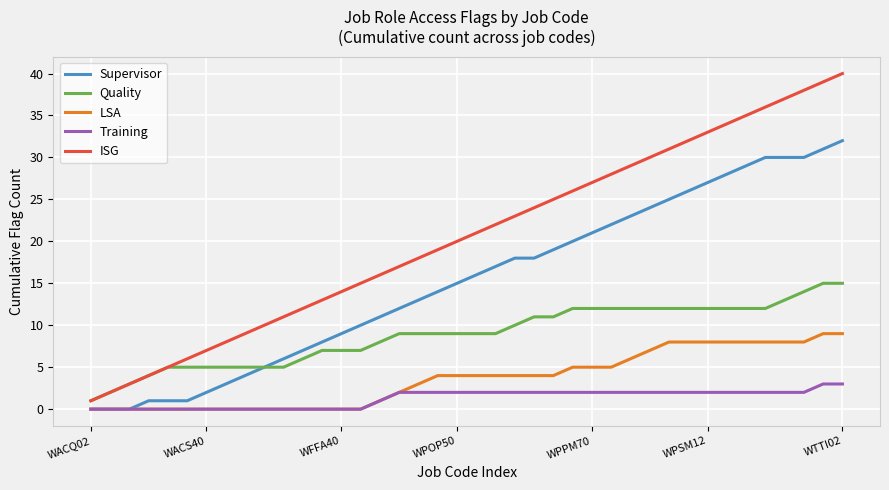

True or false: ISG and LSA intersect in this chart.

False